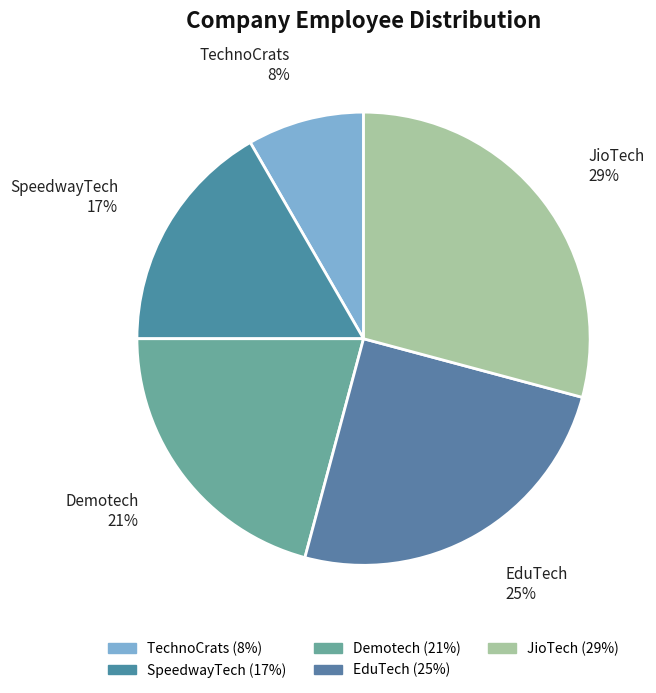

To the nearest percent, what portion does TechnoCrats represent?

8%